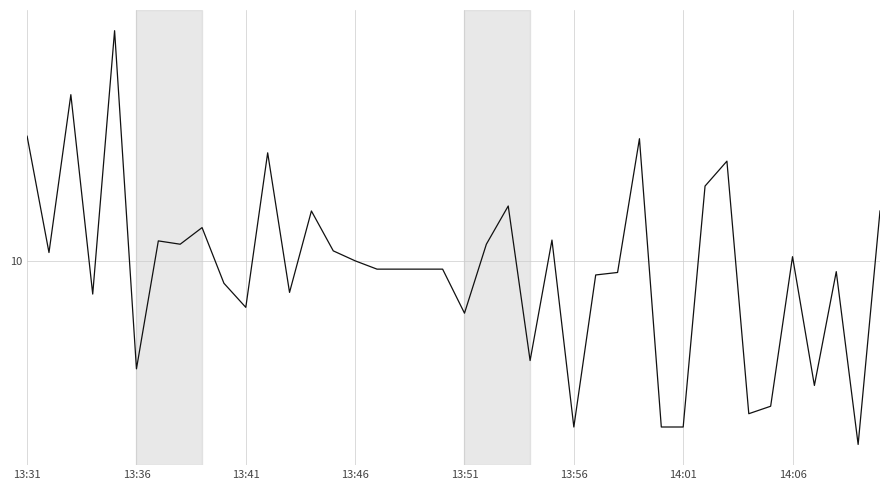

Does the chart display data point markers on the line(s)?

No